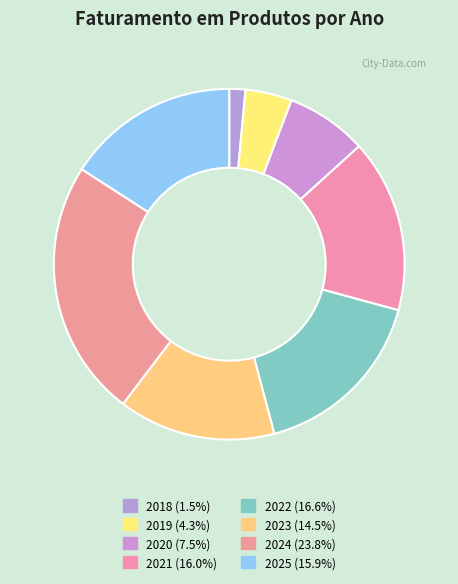

Count the number of slices in the pie.

8